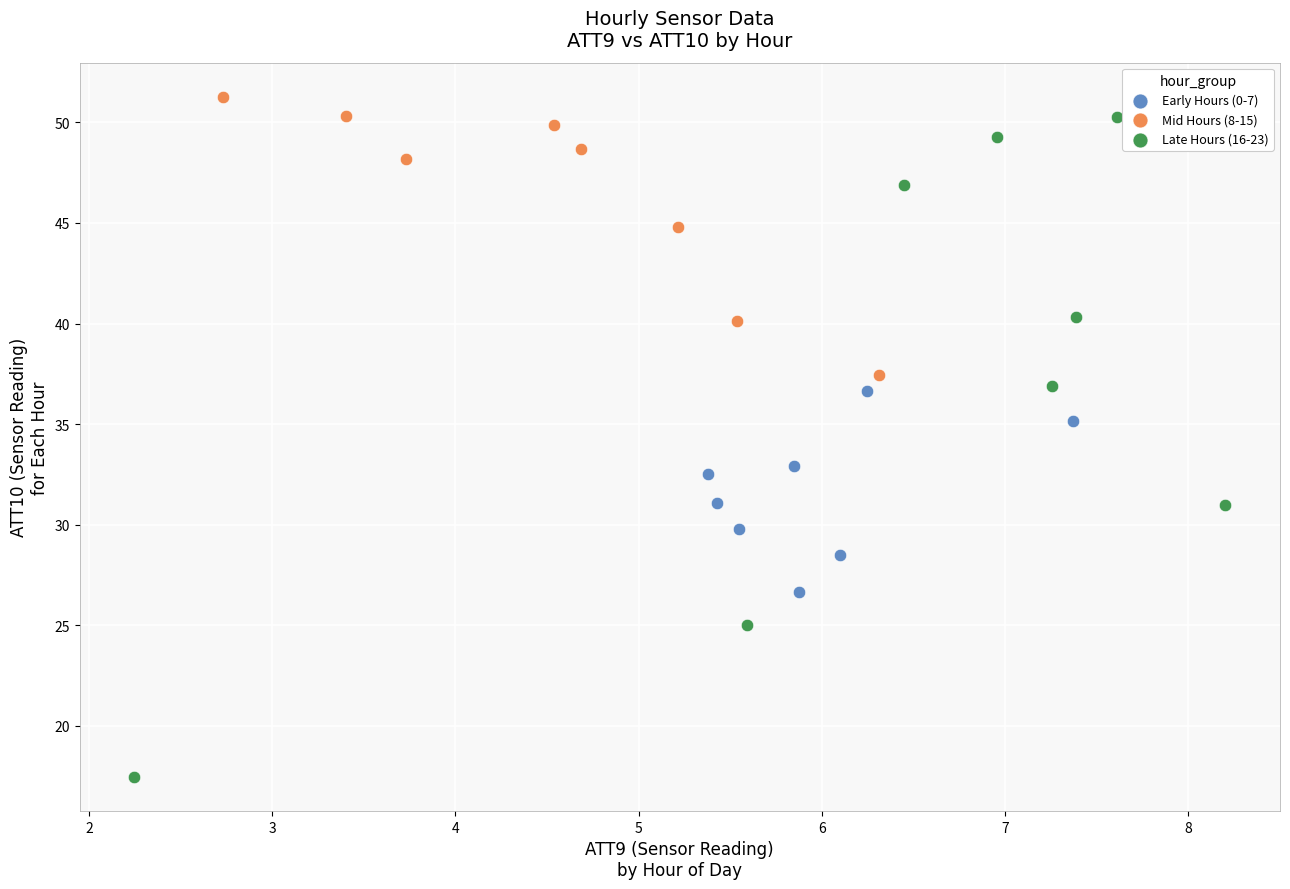

Which series reaches the minimum Y coordinate?

Late Hours (16-23)